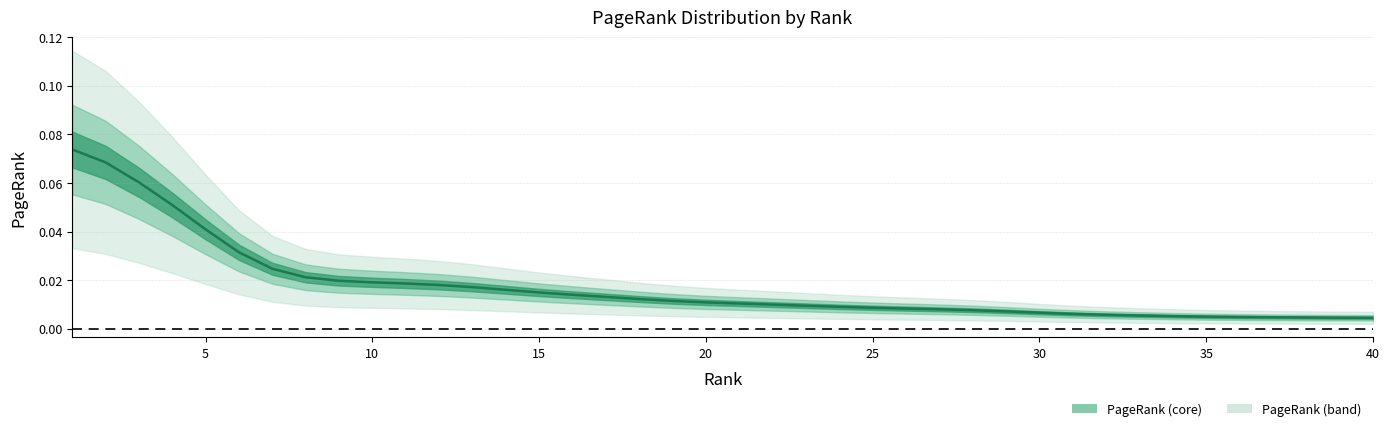

How many categories are shown in the chart?

40